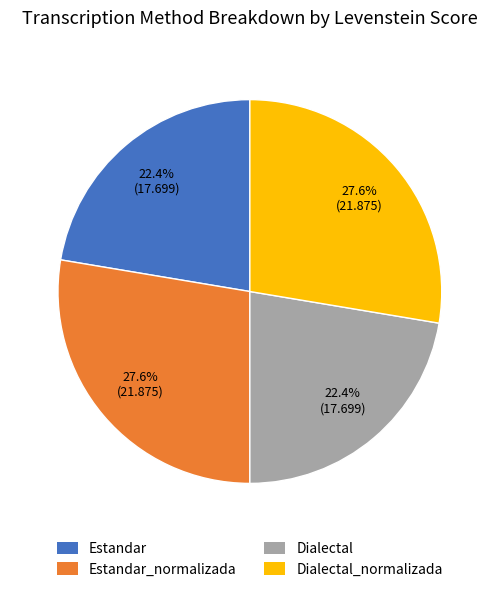

How much of the chart is everything except Estandar_normalizada?

72.4%